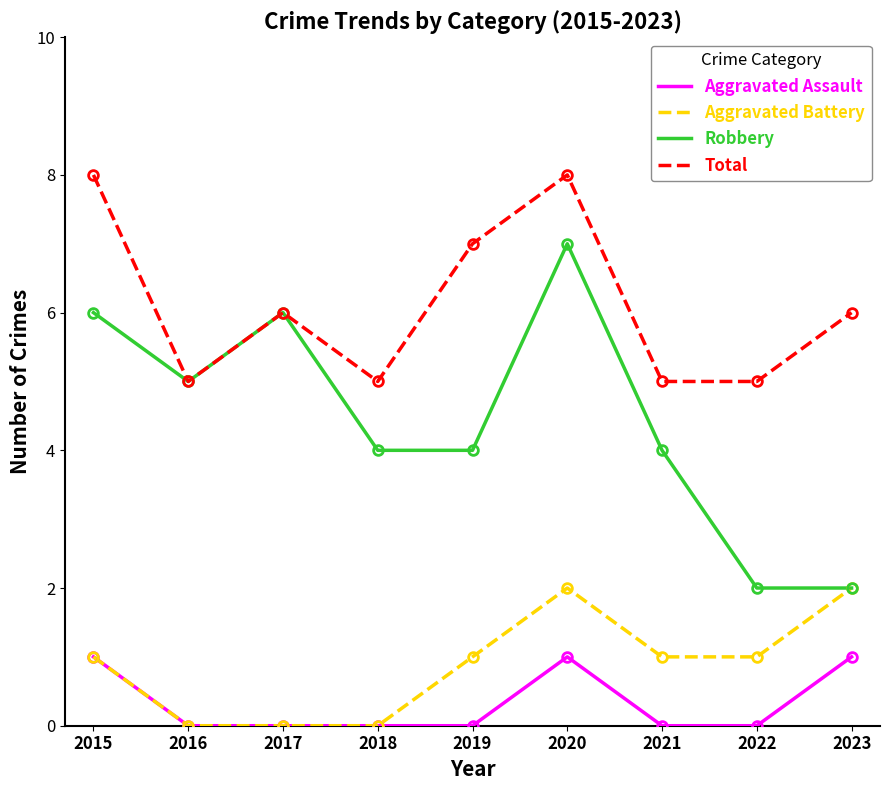

Does the chart have visible grid lines?

No